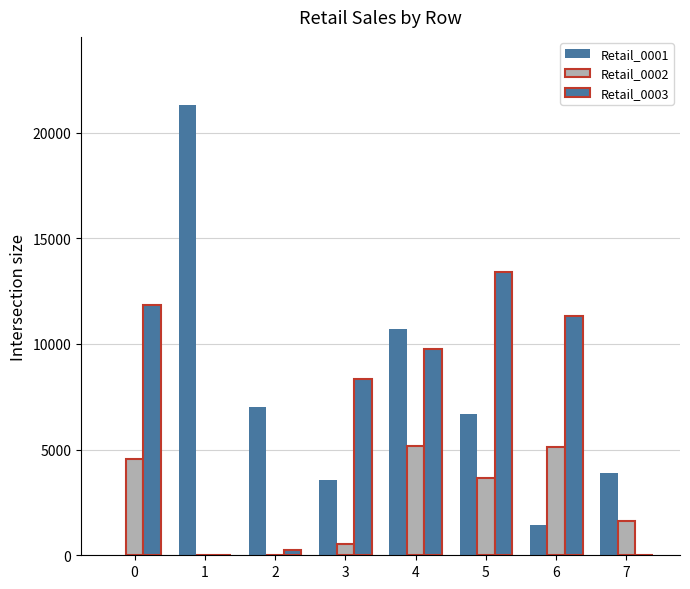

Count the number of data series in this chart.

3